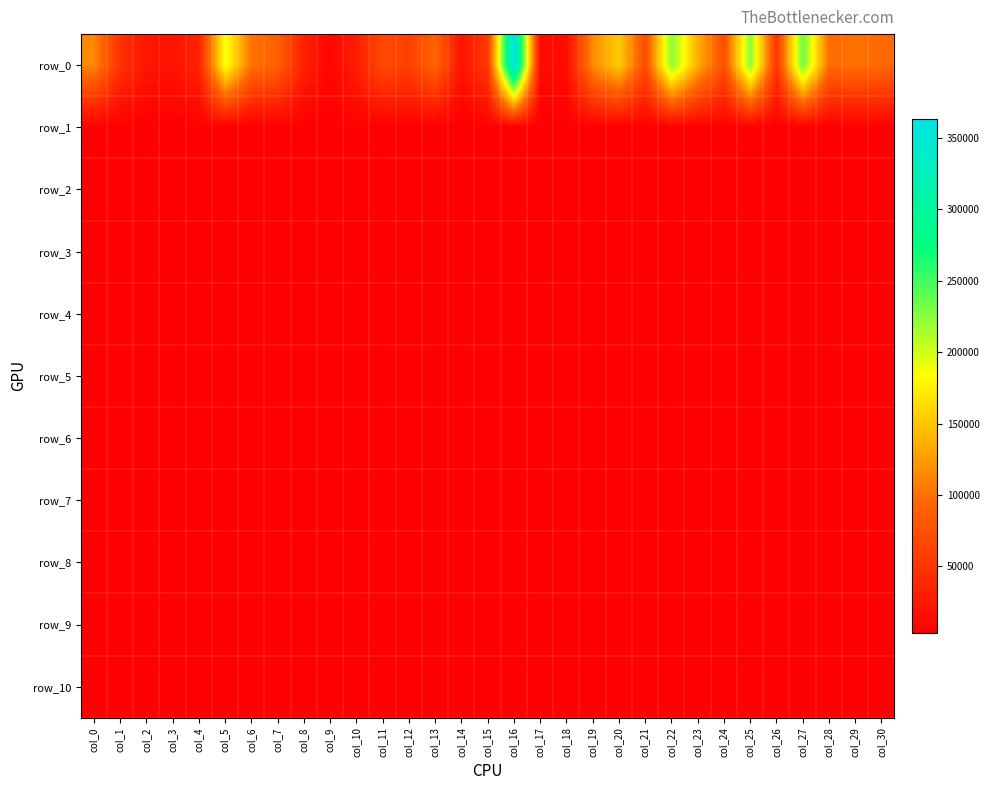

The value of row_2 at col_28 is 2036.0. True or false?

False